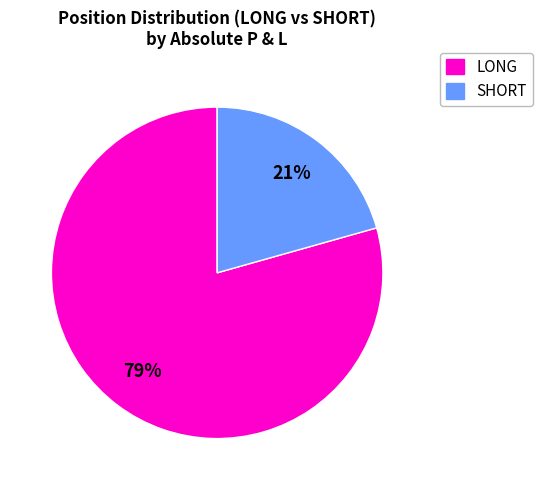

To the nearest percent, what percentage of the pie is SHORT?

21%